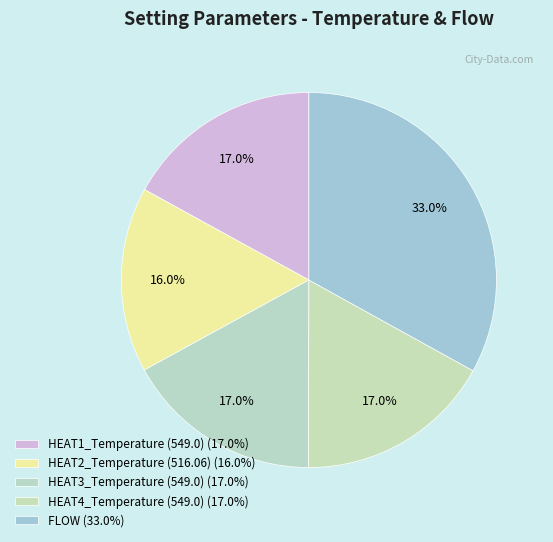

How many slices are in this pie chart?

5